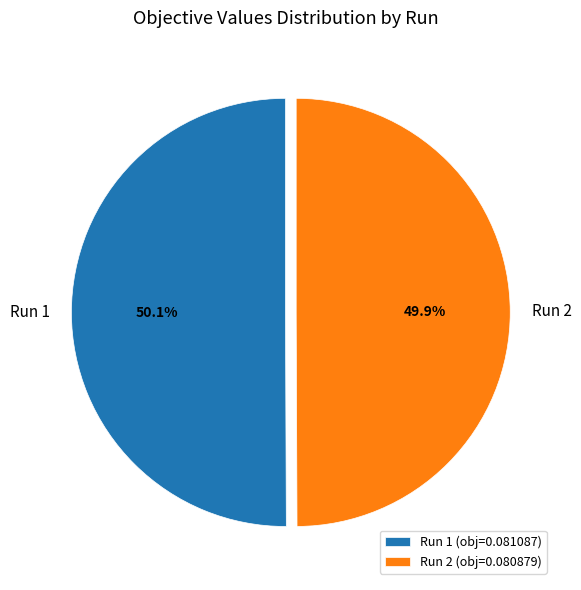

Is there a majority slice in this chart?

Yes